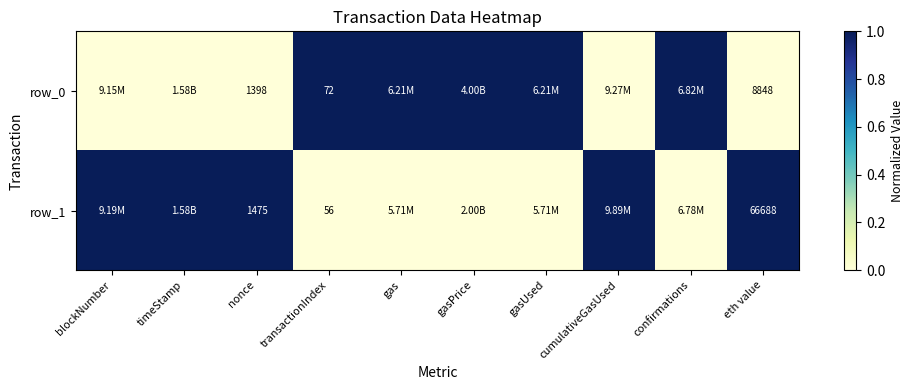

True or false: row_1 has a value of 1 at confirmations.

False